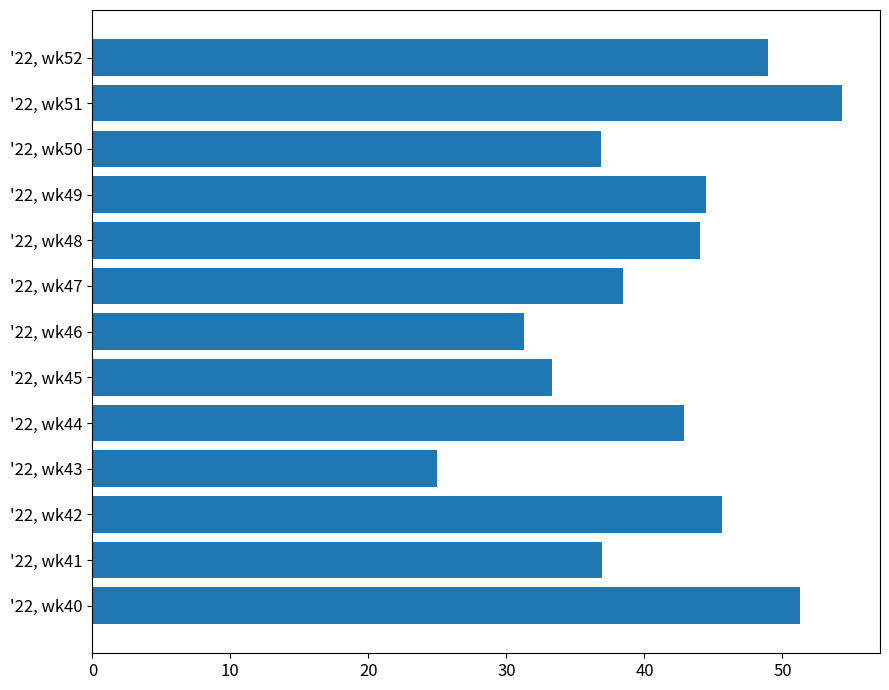

List the labels in order of value, largest first.

'22, wk51, '22, wk40, '22, wk52, '22, wk42, '22, wk49, '22, wk48, '22, wk44, '22, wk47, '22, wk41, '22, wk50, '22, wk45, '22, wk46, '22, wk43